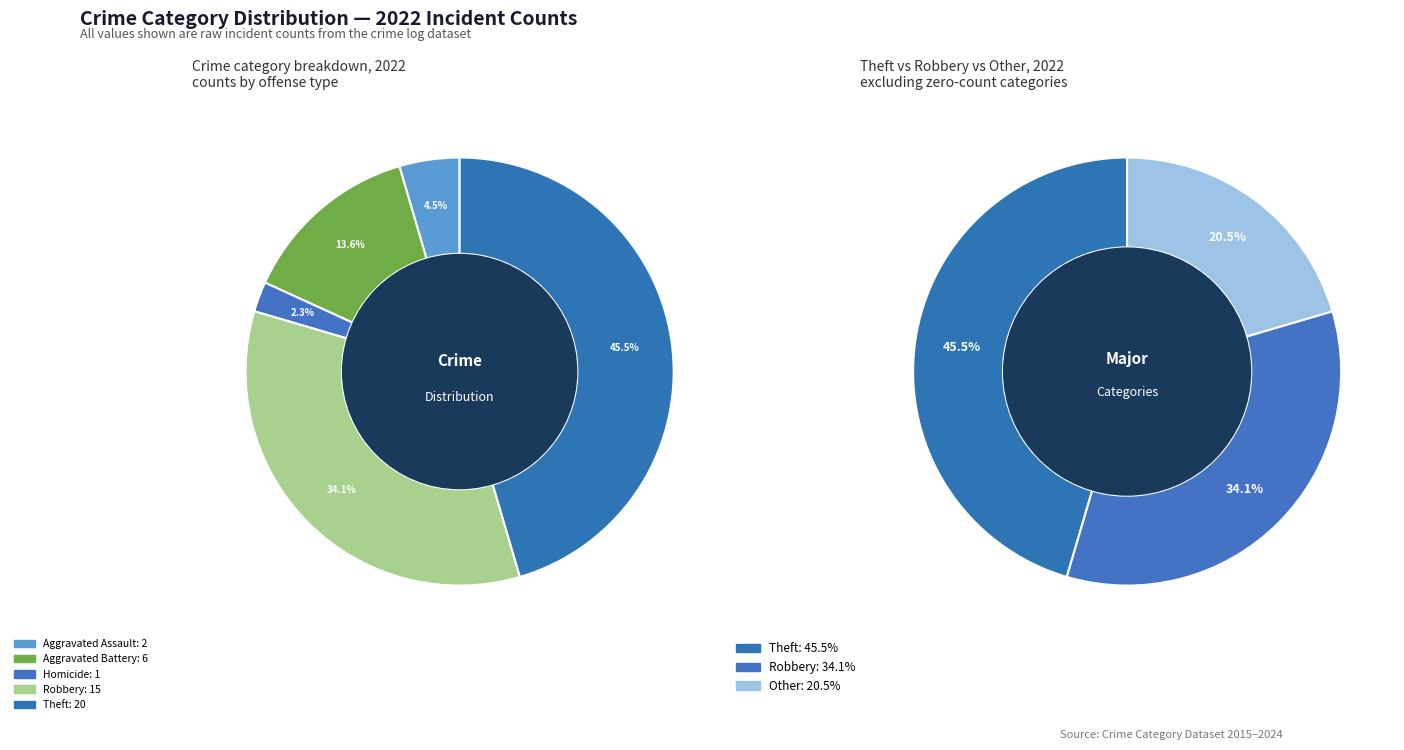

Is it true that Robbery is 49% of the pie?

False